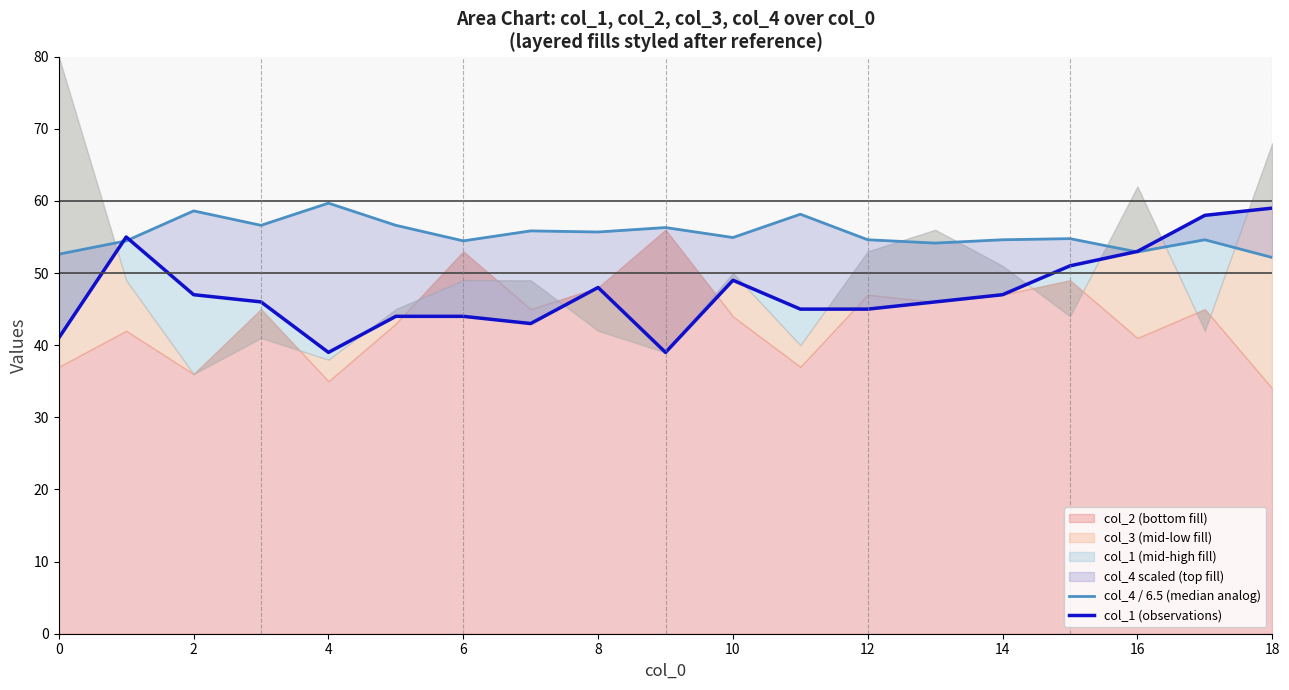

Which series has the largest range (max minus min)?

col_1 (observations)